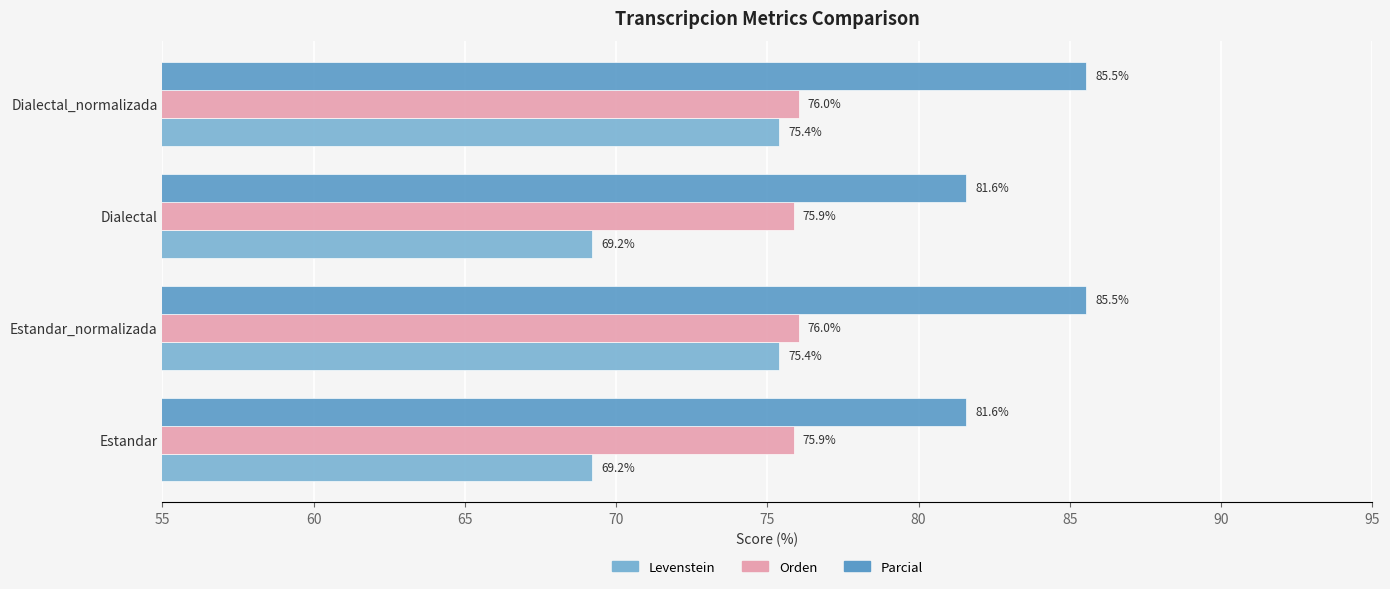

What is the spread (max minus min) of values at Dialectal_normalizada?

10.1